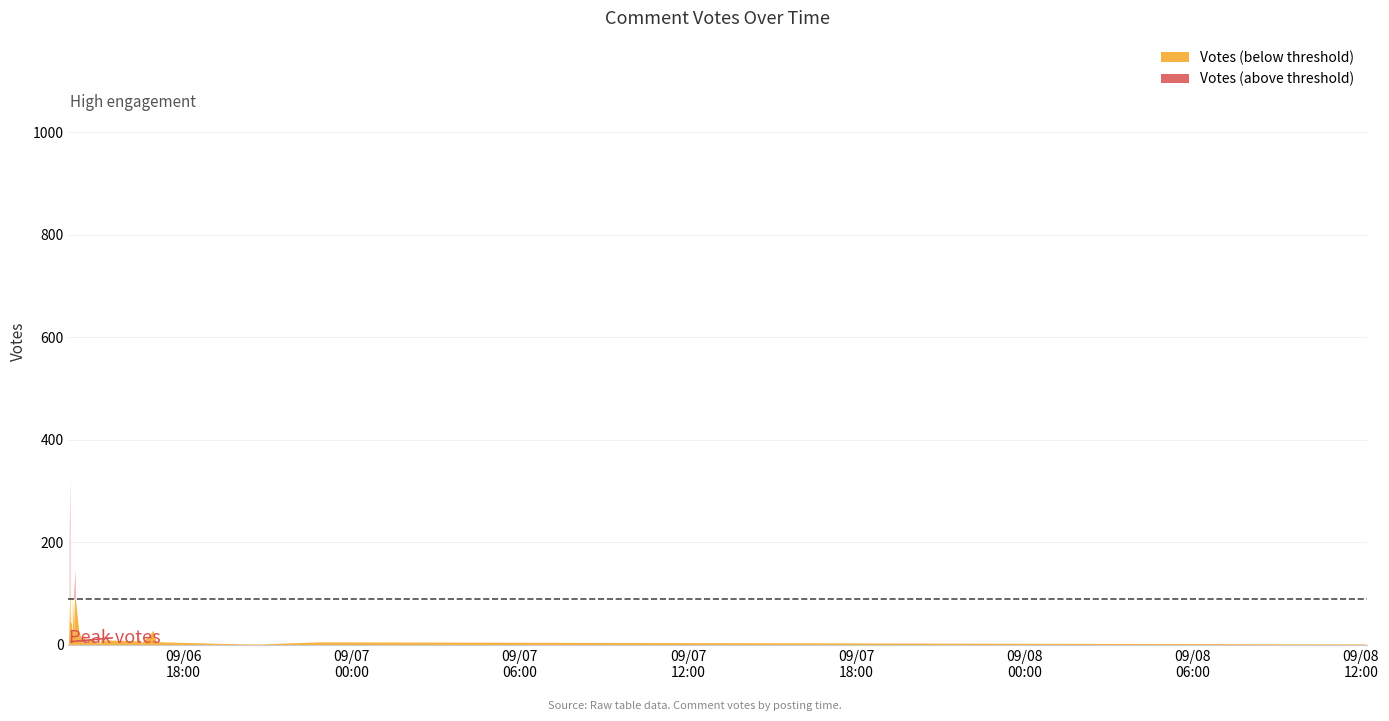

List the labels in order of value, largest first.

0, 1, 2, 3, 4, 5, 7, 6, 8, 9, 10, 11, 12, 13, 14, 15, 16, 17, 18, 19, 20, 21, 22, 23, 24, 25, 26, 27, 28, 29, 30, 31, 32, 33, 34, 35, 36, 37, 38, 39